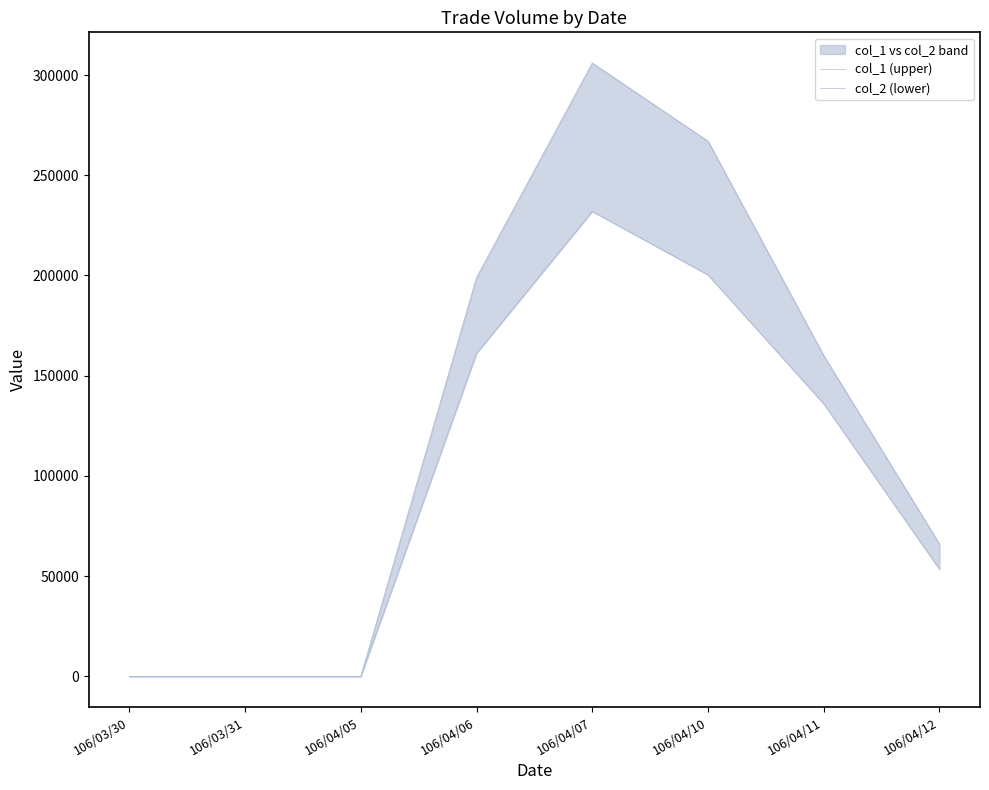

Between 106/03/30 and 106/03/31, which series saw the biggest shift?

col_1 (upper)